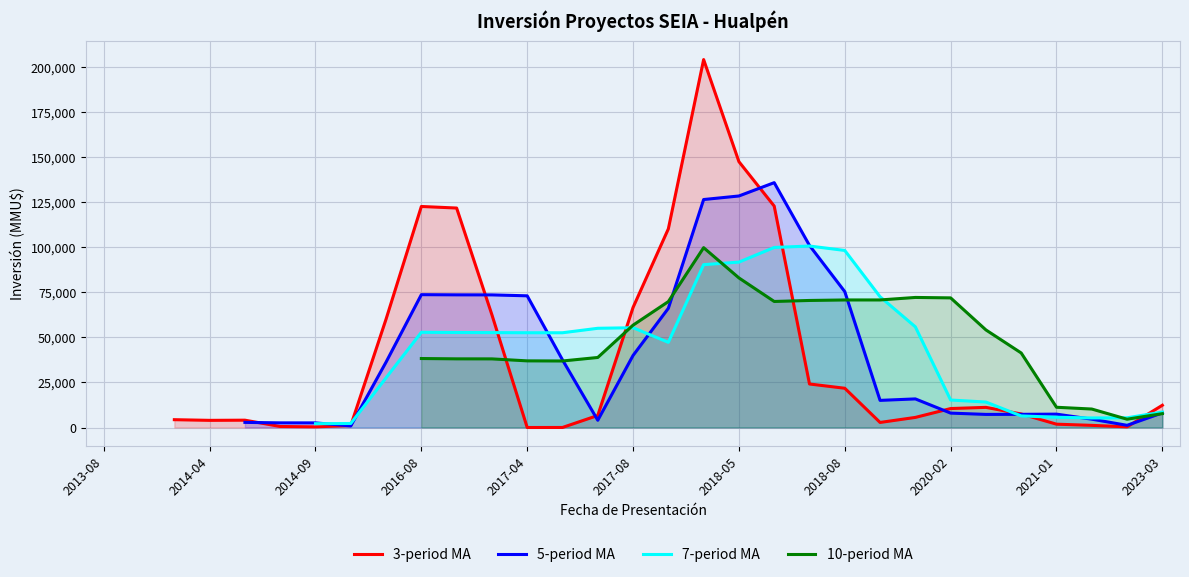

The 7-period MA series shows 6426.4 at 26. True or false?

True